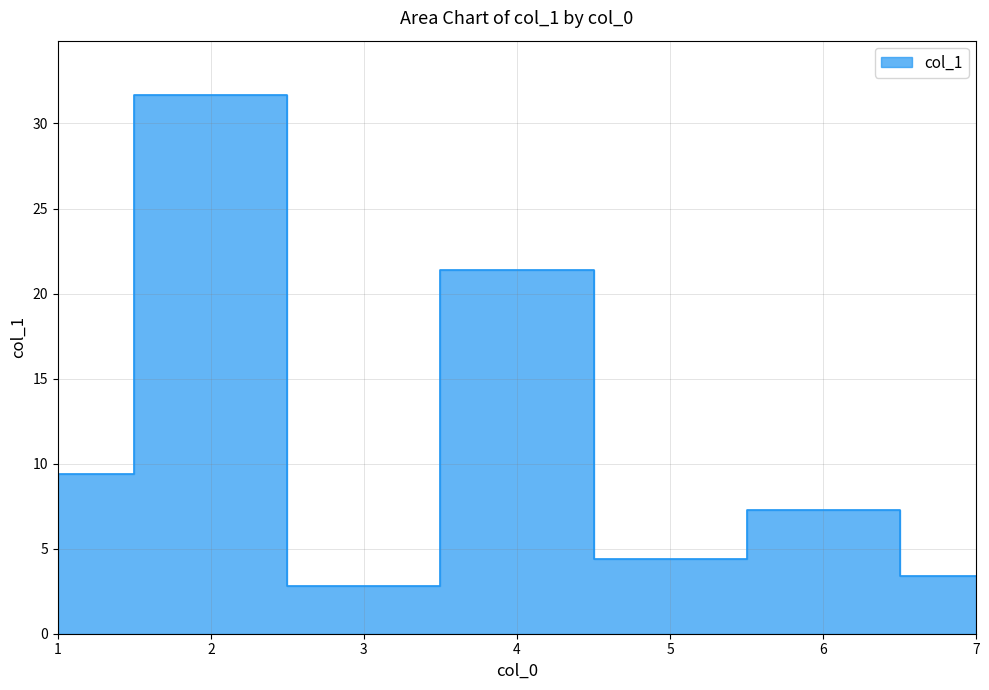

The chart shows a value of 7.1 at 5. True or false?

False